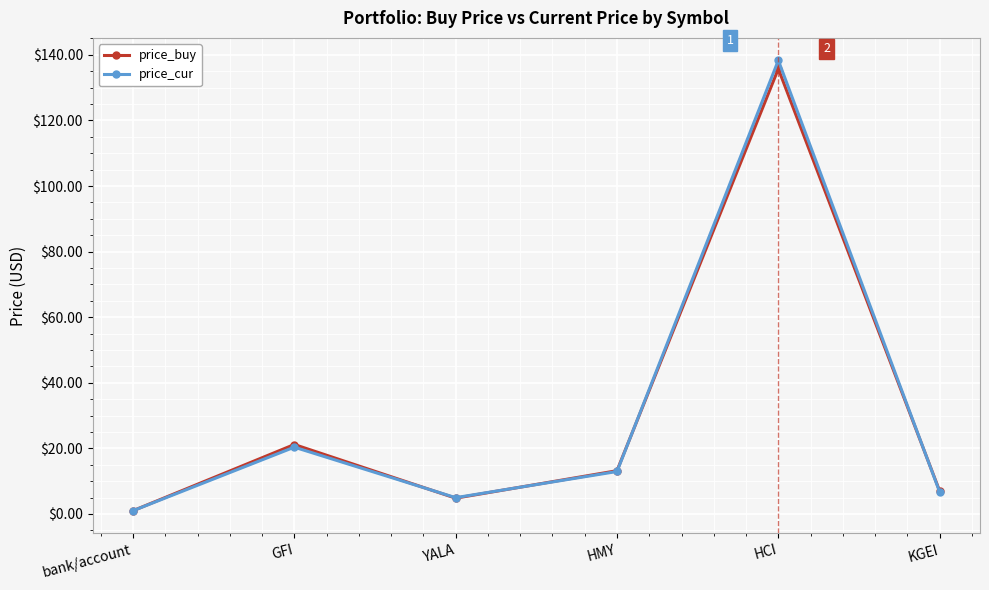

How many data points in price_cur are less than 12?

3